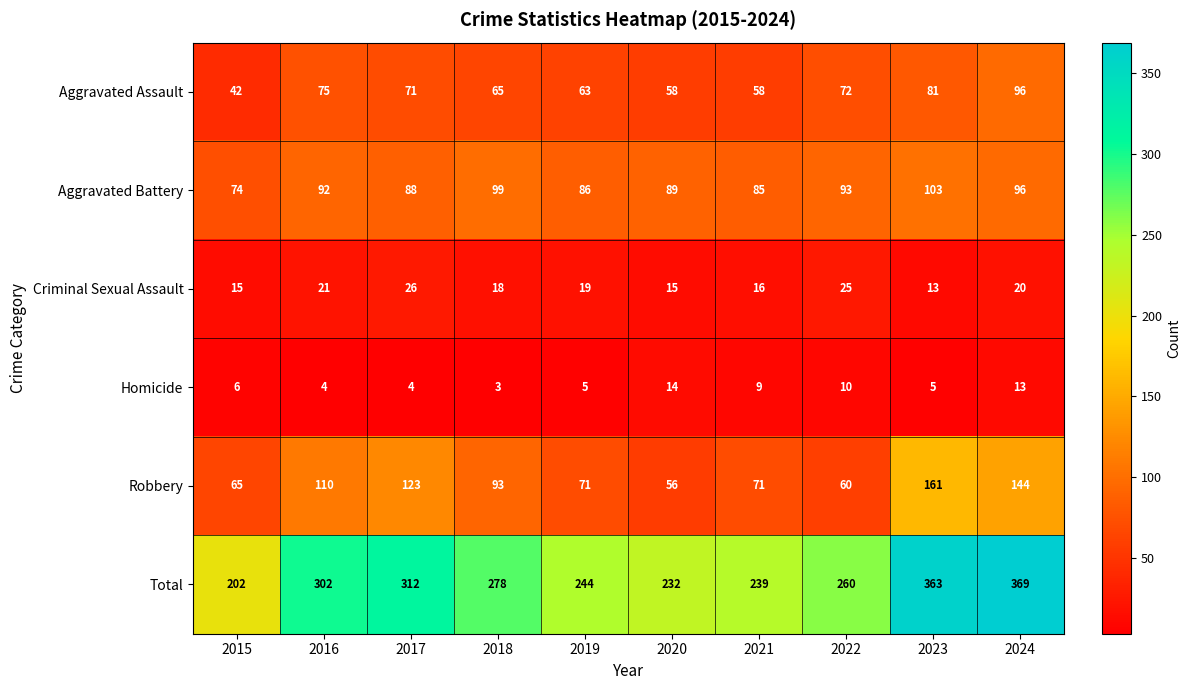

What is the sum of all Homicide values?

73